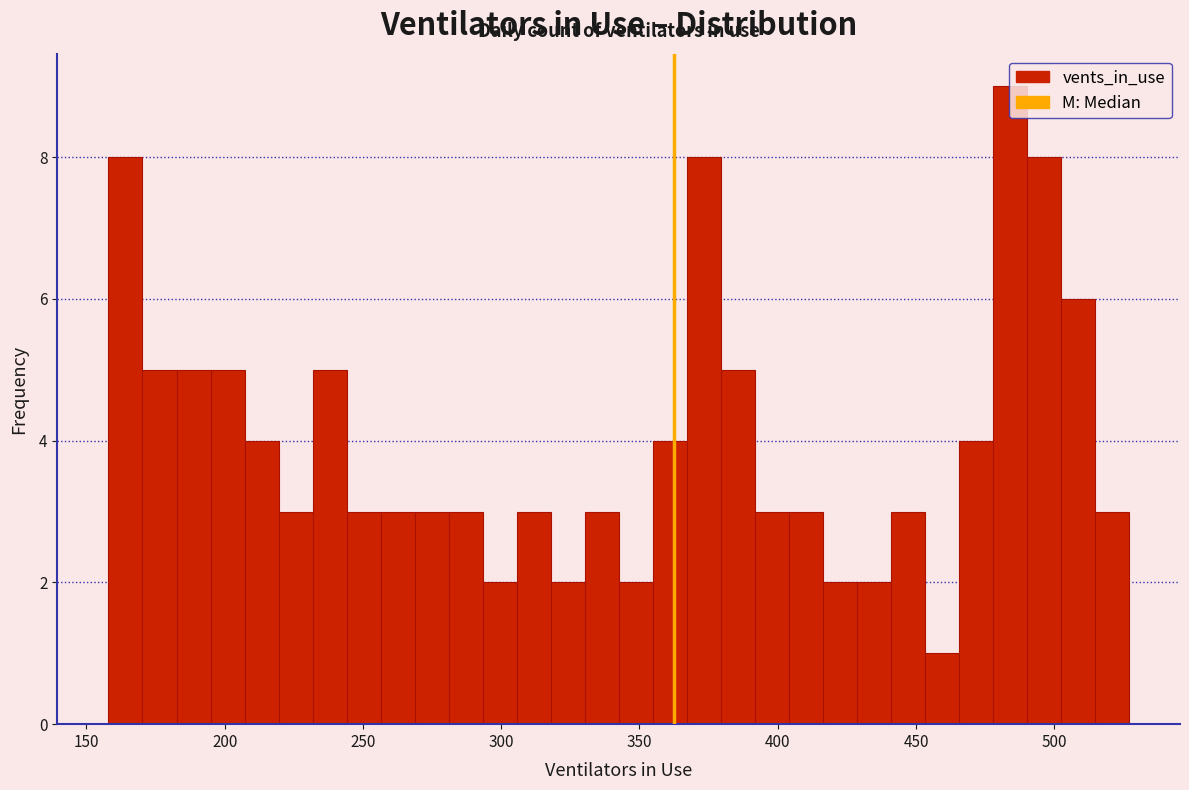

Read against the x-axis, roughly where is the centre of the tallest bar?

485